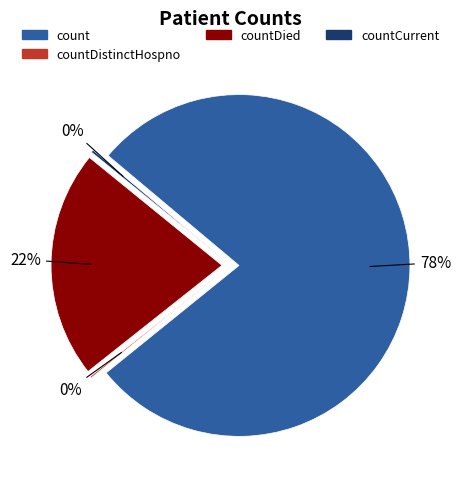

The countDistinctHospno slice represents 1% of the pie. True or false?

False